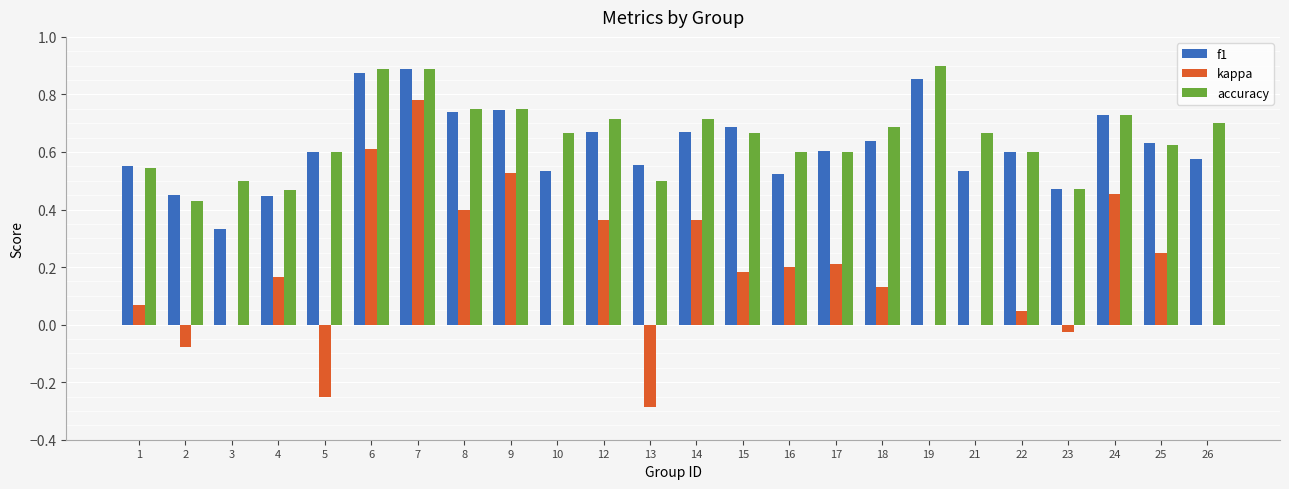

At which category is the sum across all series the highest?

7